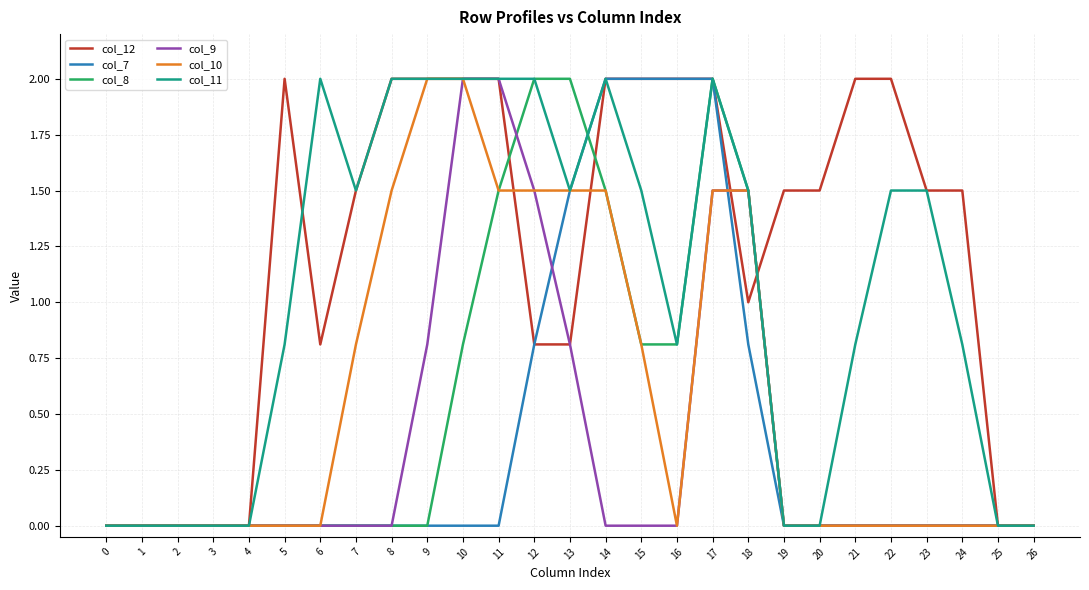

The col_11 series shows 0.8 at 5. True or false?

True